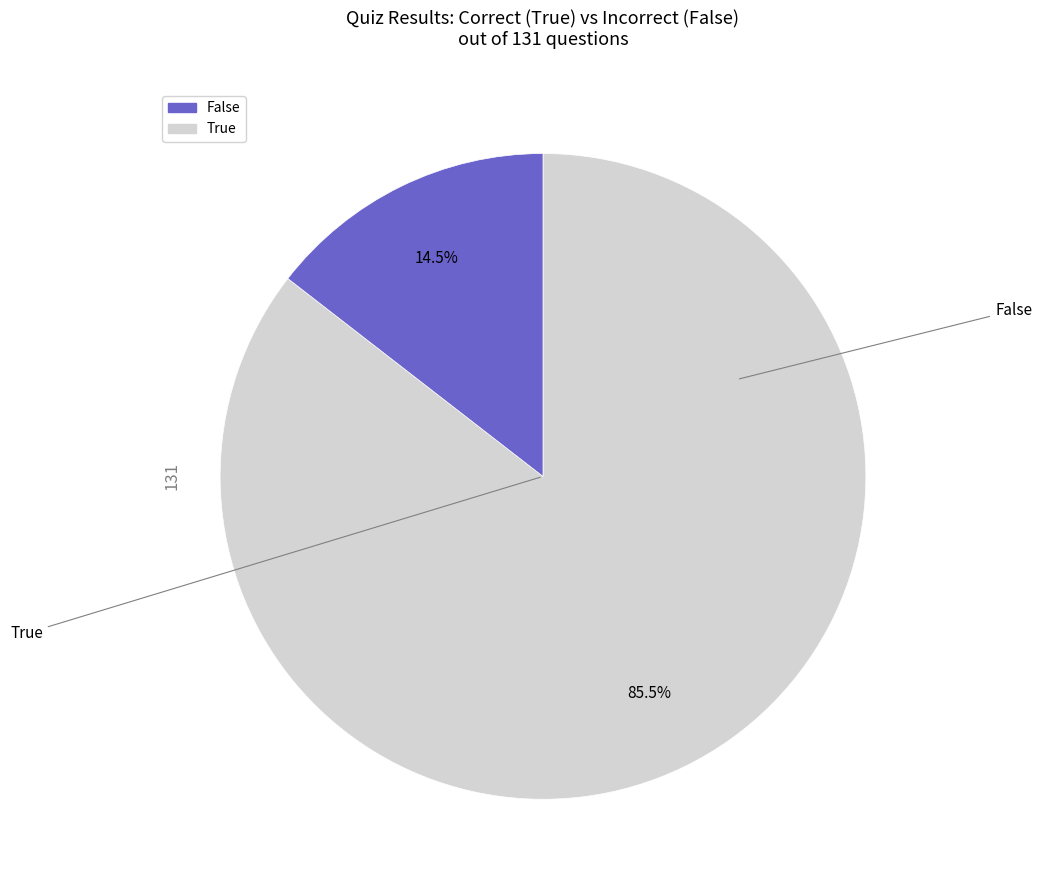

Count the number of slices in the pie.

2